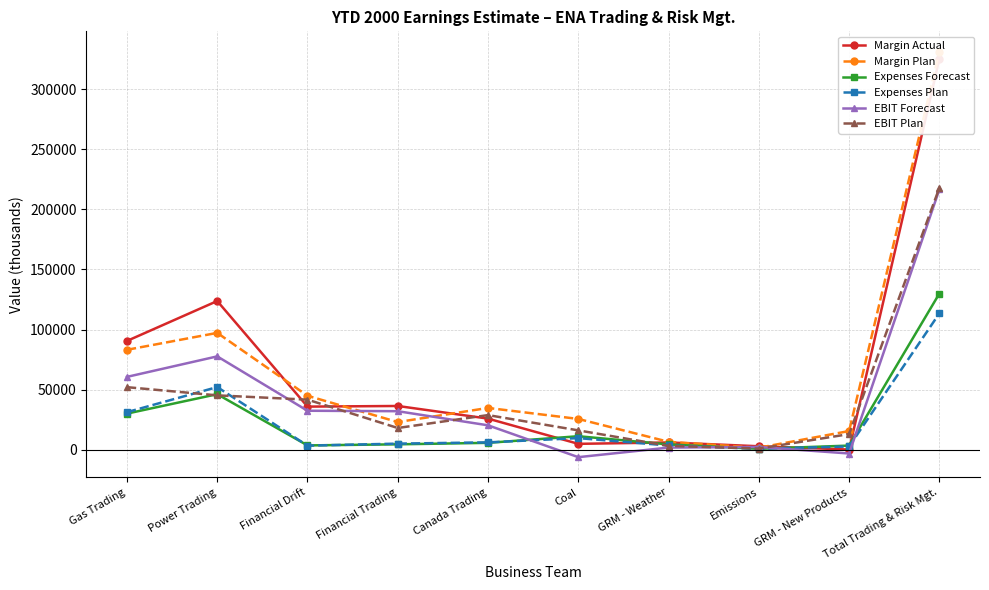

At which category does EBIT Plan reach its first local peak?

Canada Trading